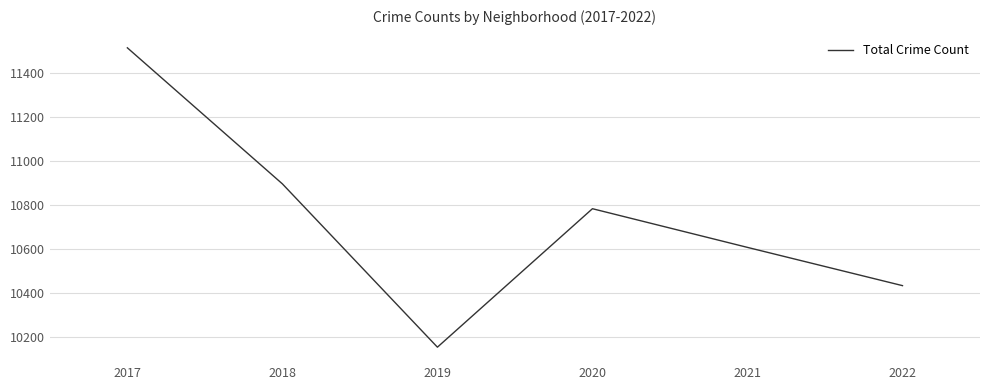

What is the maximum value shown in the chart?

11516